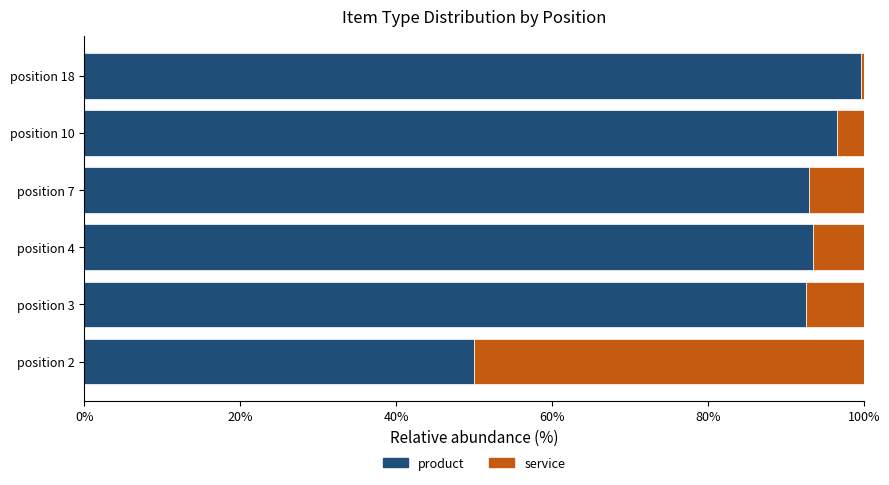

What is the average value of the product series?

87.5